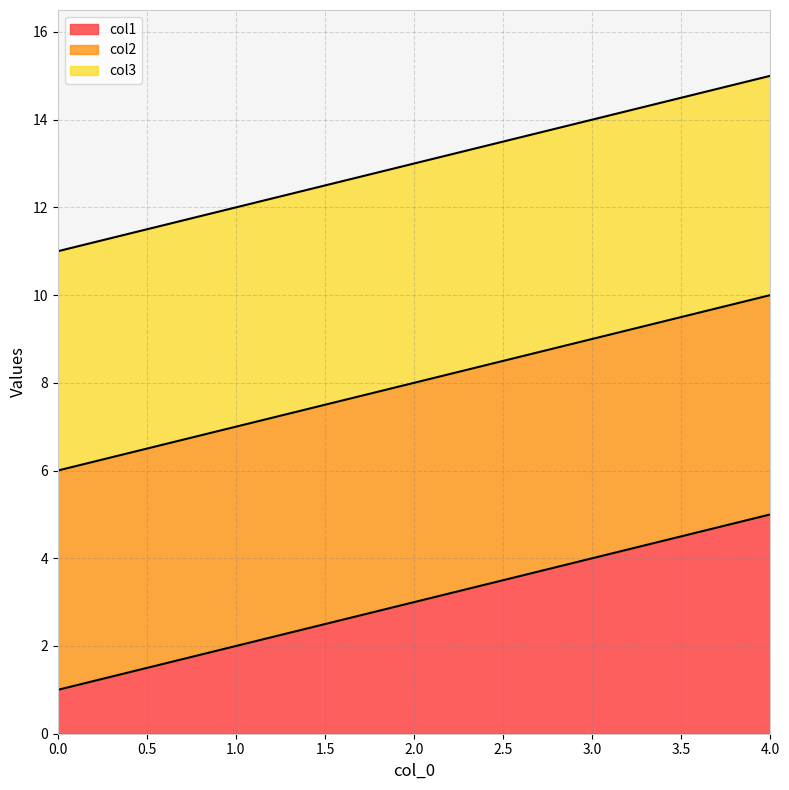

What are all the series names shown in the legend?

col1, col2, col3